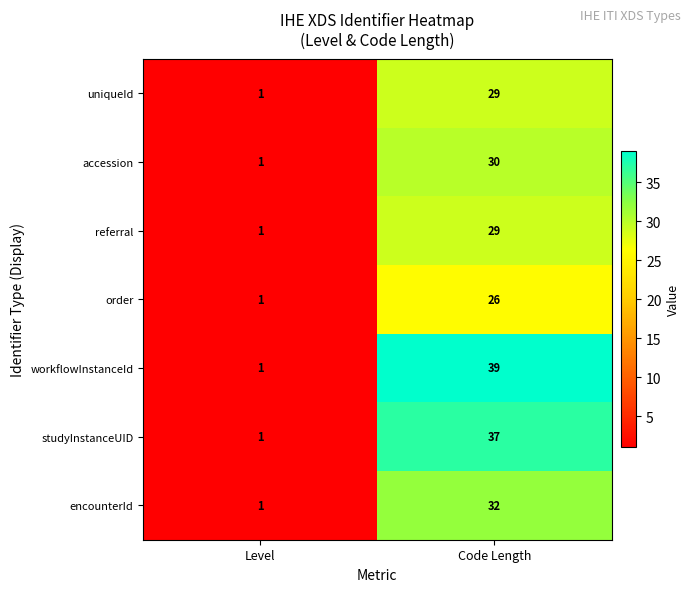

Which series has the largest range (max minus min)?

workflowInstanceId